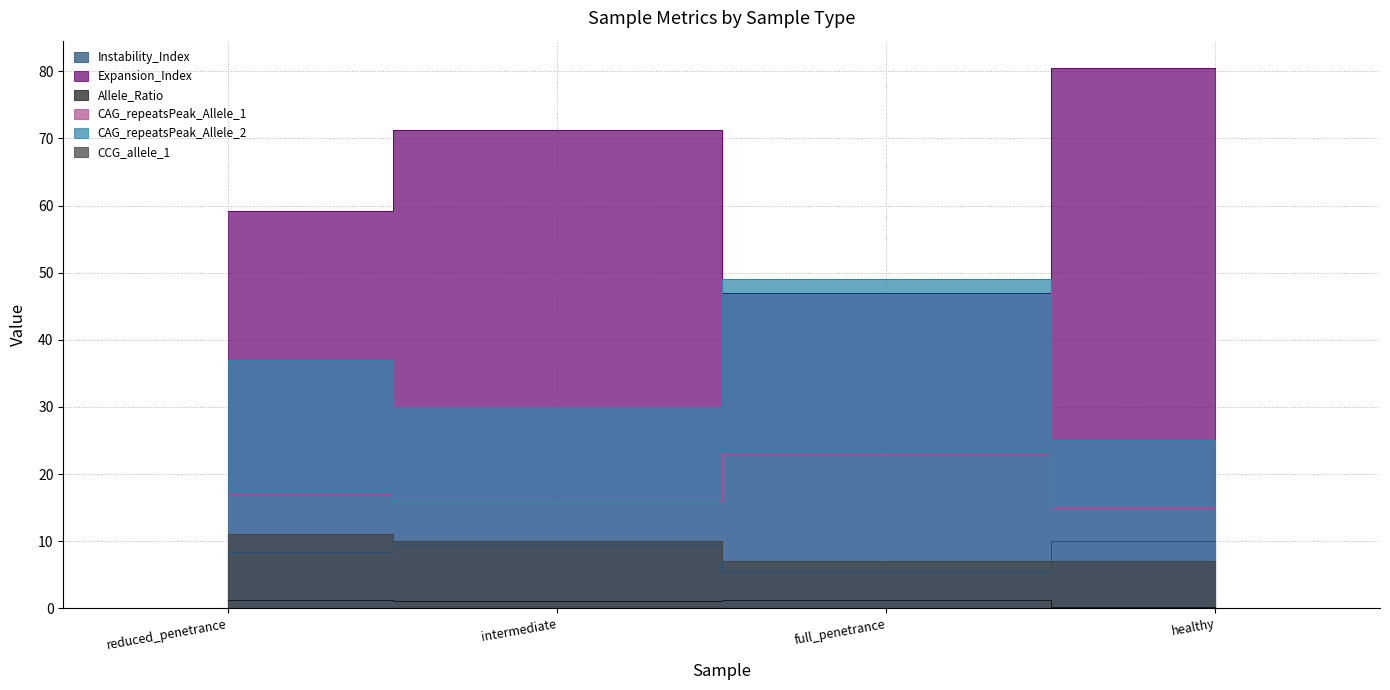

At which label is CCG_allele_1 closest to 9?

intermediate